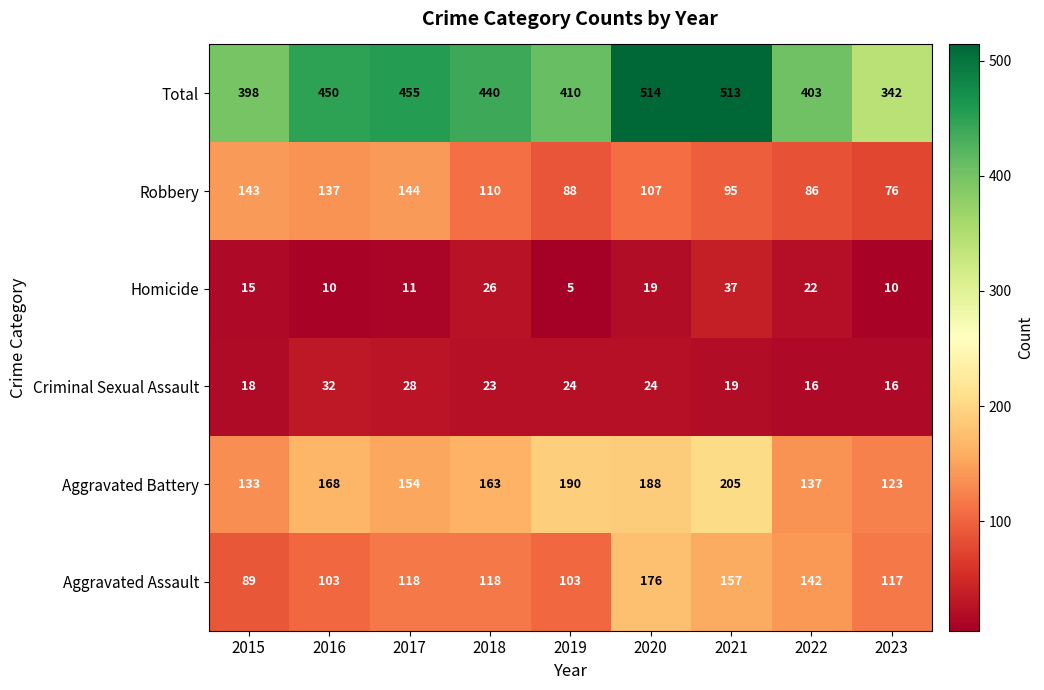

What is the smallest value displayed?

5